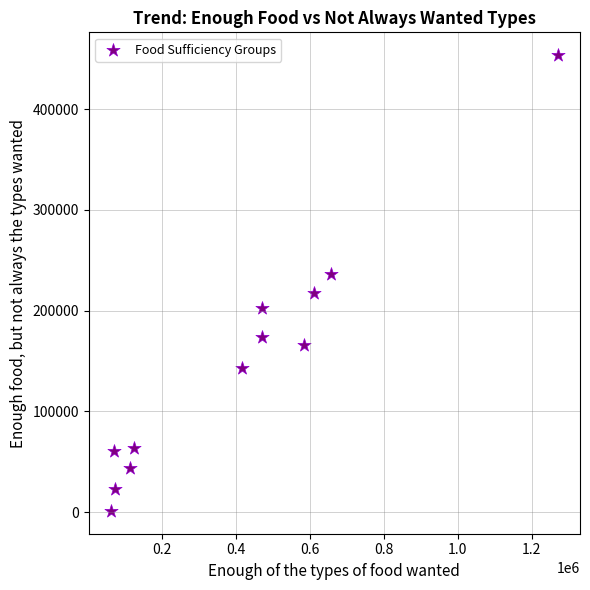

What is the average X value?

411482